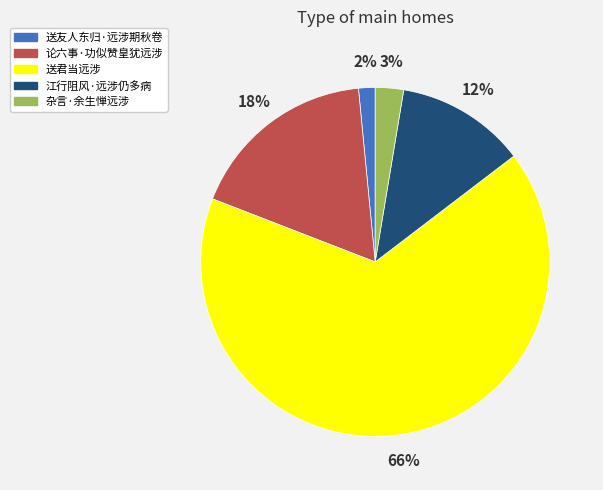

Is there any slice that represents more than half of the pie?

Yes